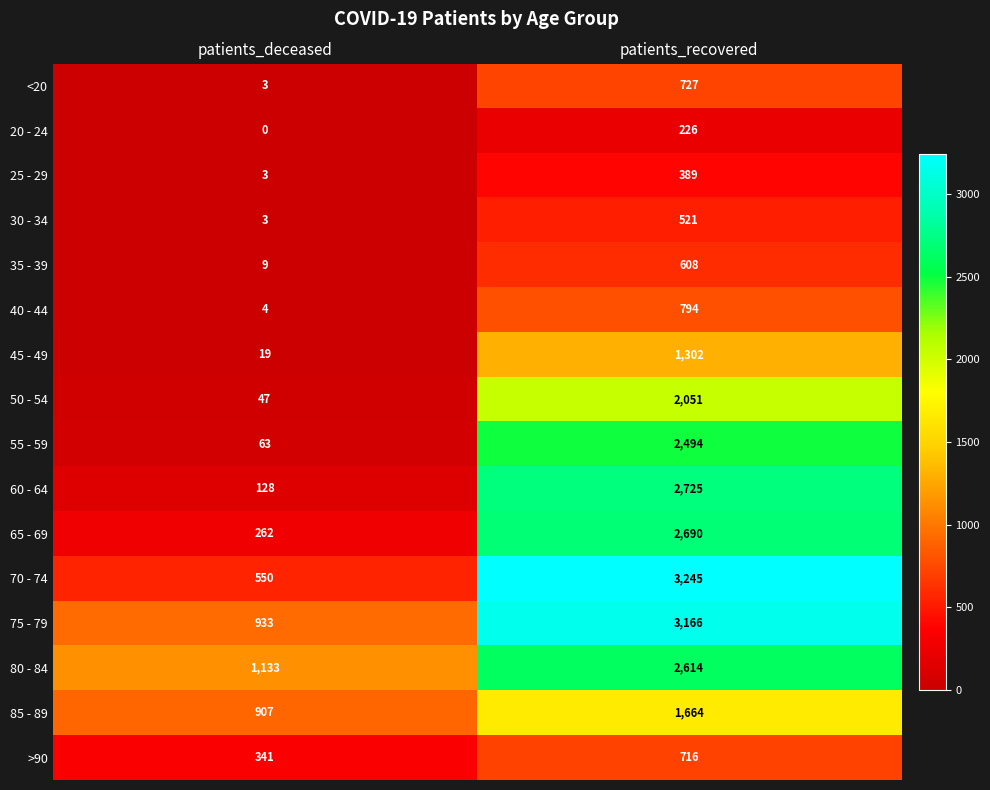

What value does the 85 - 89 series have at patients_recovered?

1664